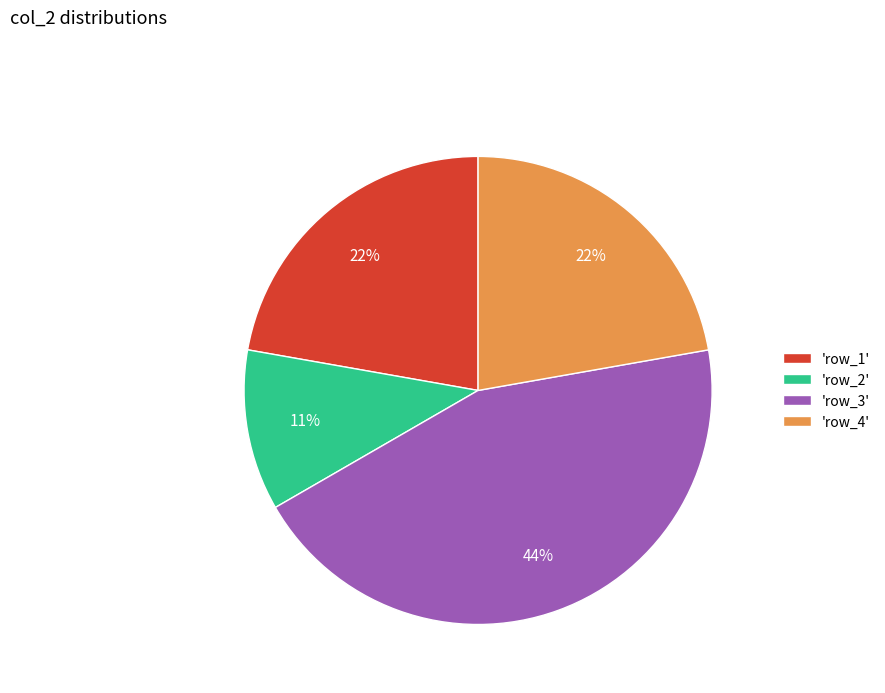

Is there a majority slice in this chart?

No